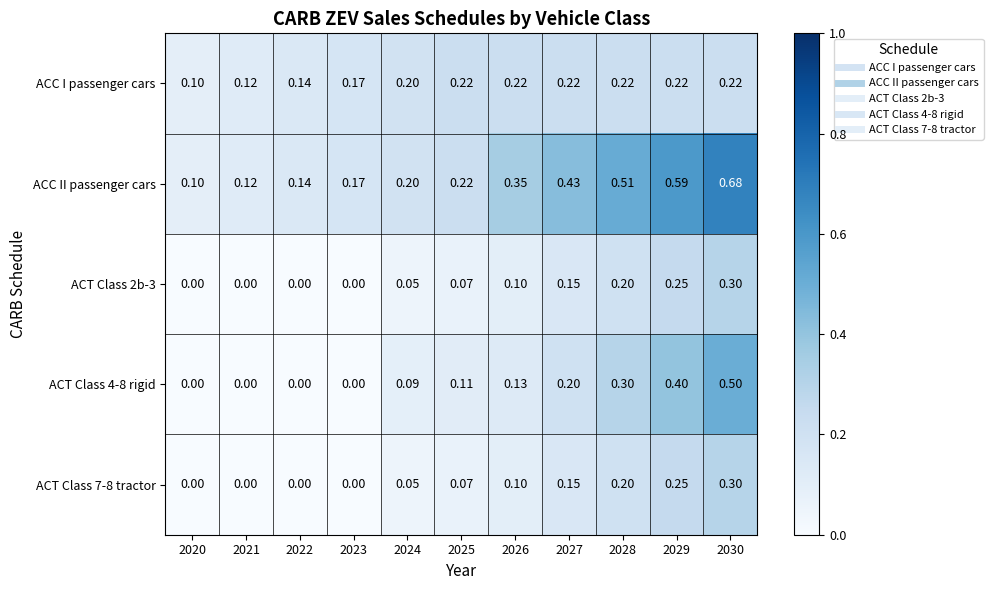

Which series has the largest total across all categories?

ACC II passenger cars